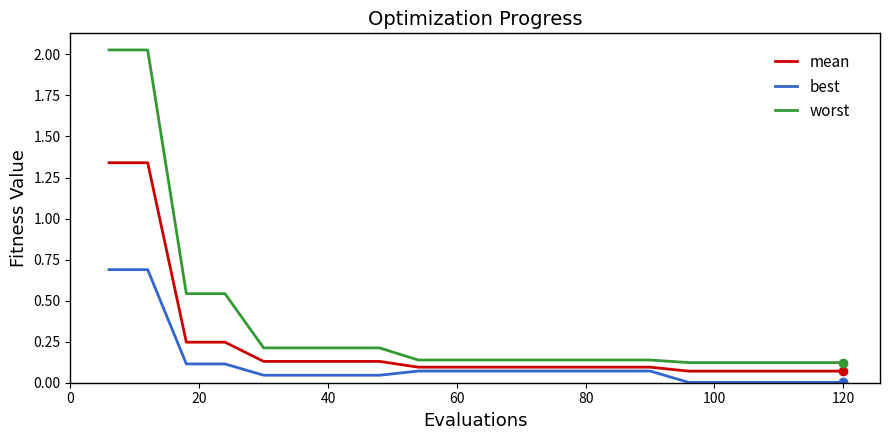

Rank the series by their maximum value, from highest to lowest.

worst, mean, best